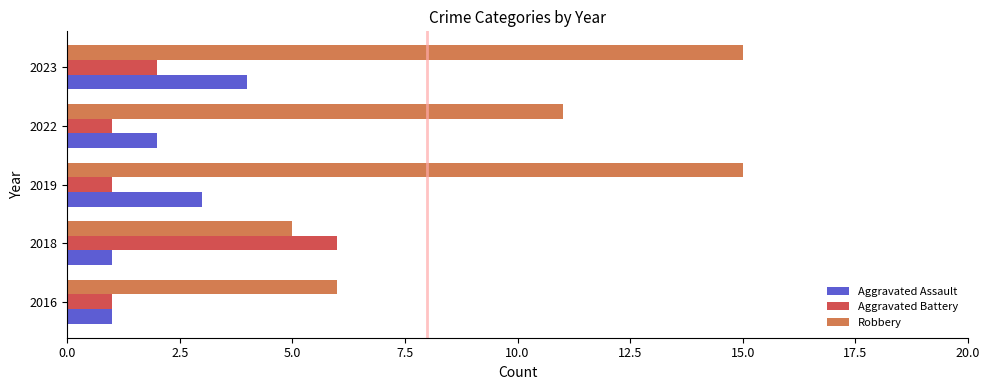

At how many categories does at least one series exceed 9?

3